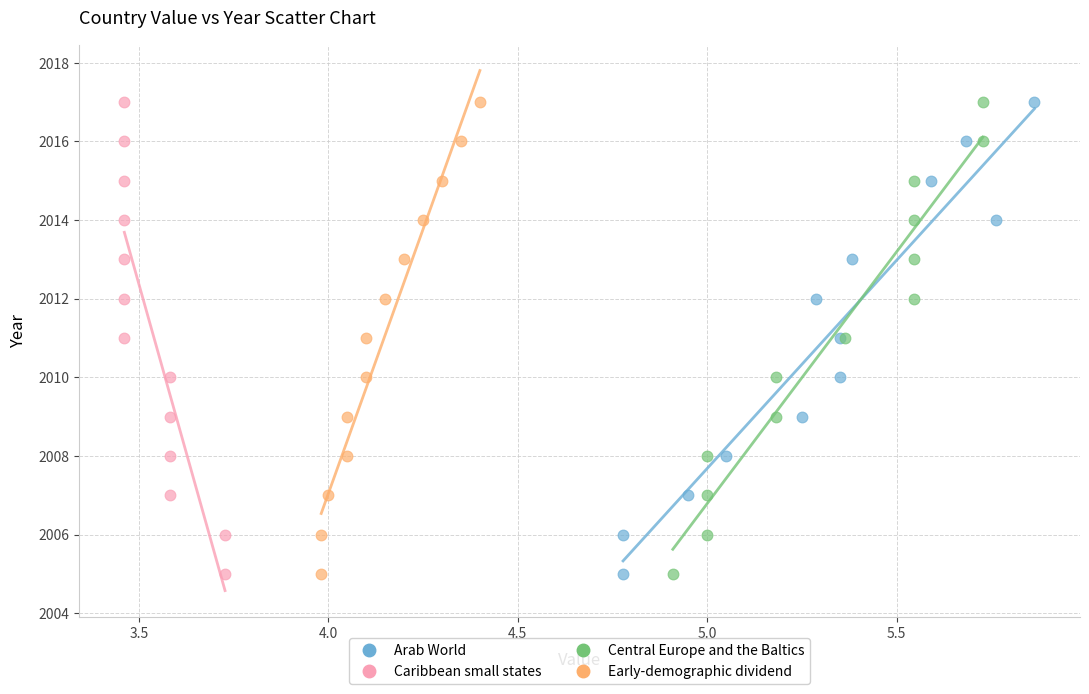

What are all the series names shown in the legend?

Arab World, Caribbean small states, Central Europe and the Baltics, Early-demographic dividend